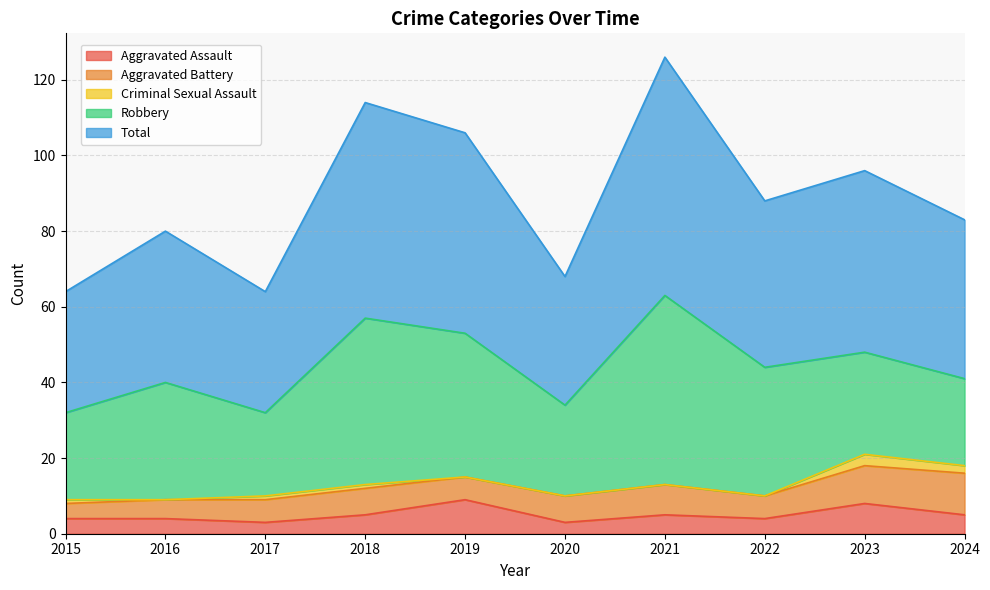

What is the difference between the second highest and minimum values in the Criminal Sexual Assault series?

2